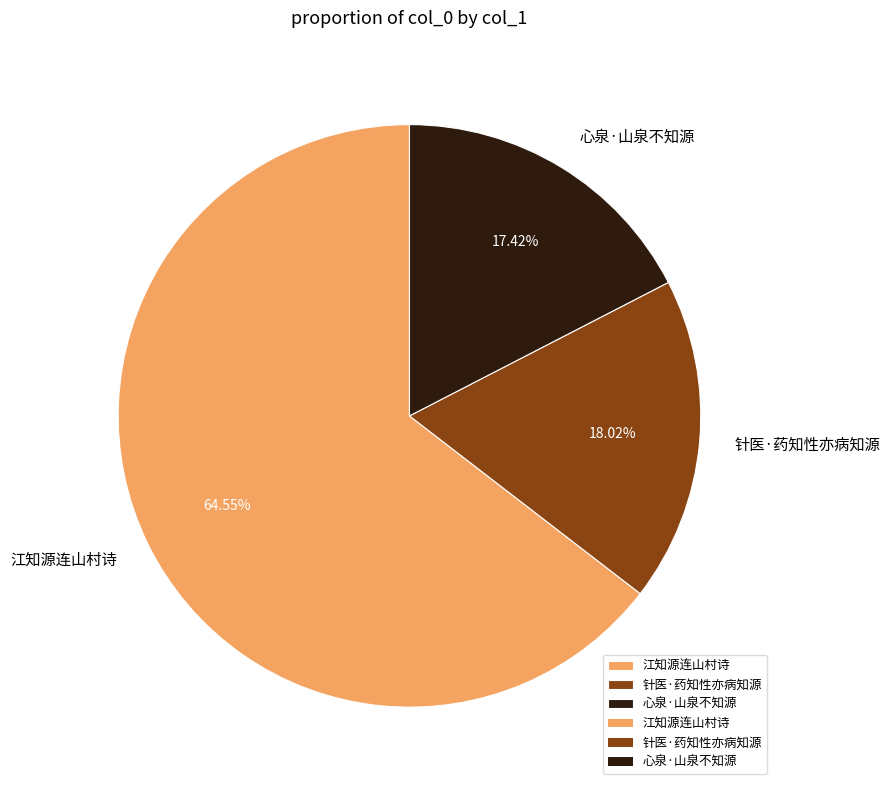

The 江知源连山村诗 slice represents 70% of the pie. True or false?

False